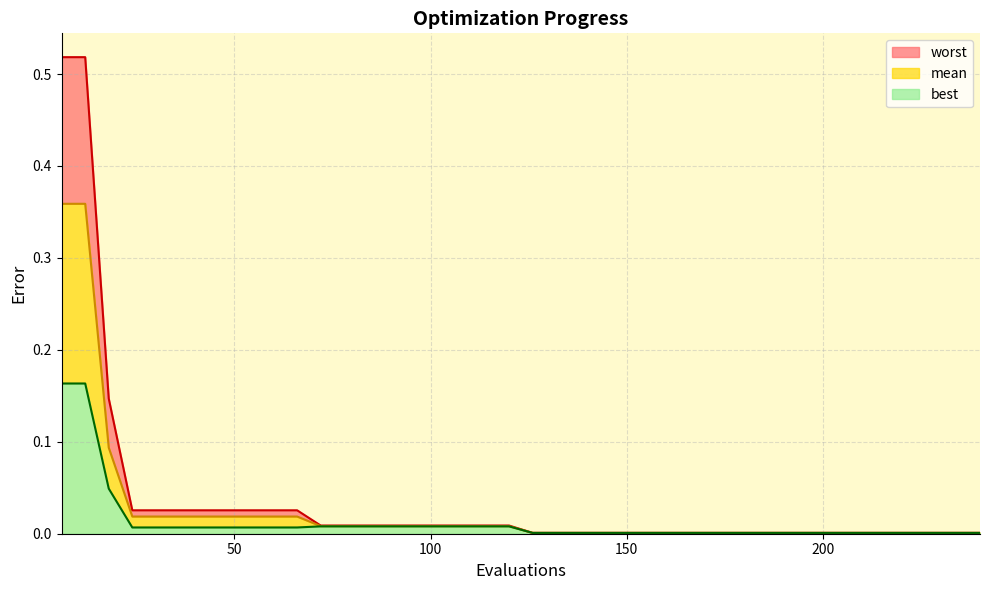

True or false: worst and best cross at least once.

False